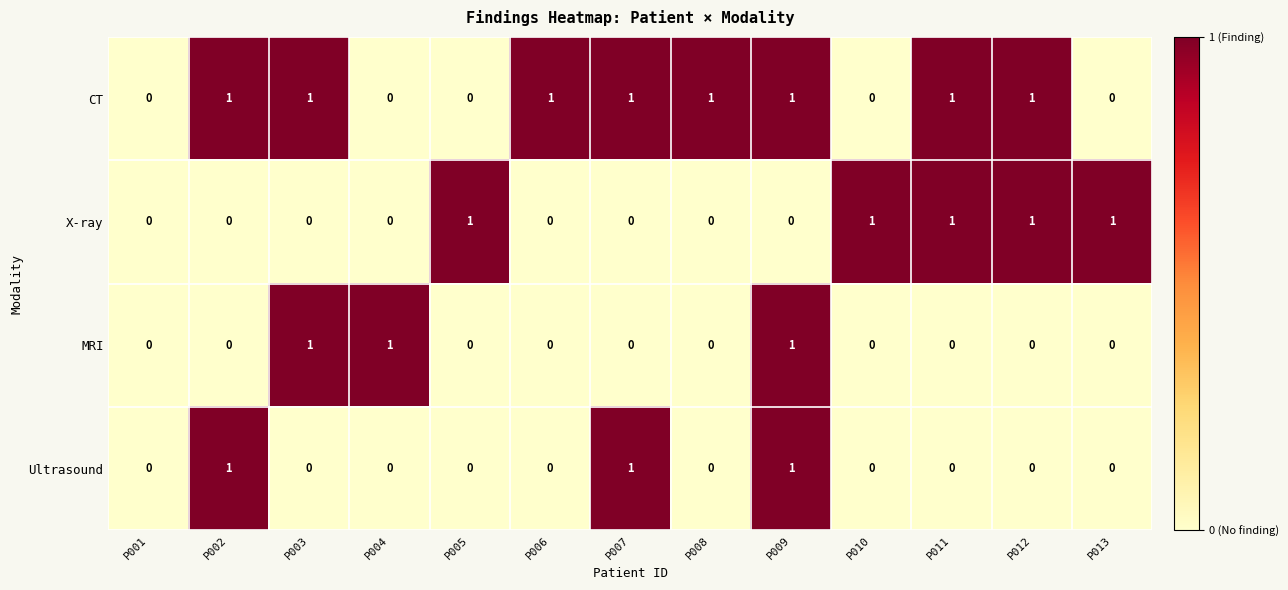

Is the value of MRI at P013 greater than the value of CT at P006?

No